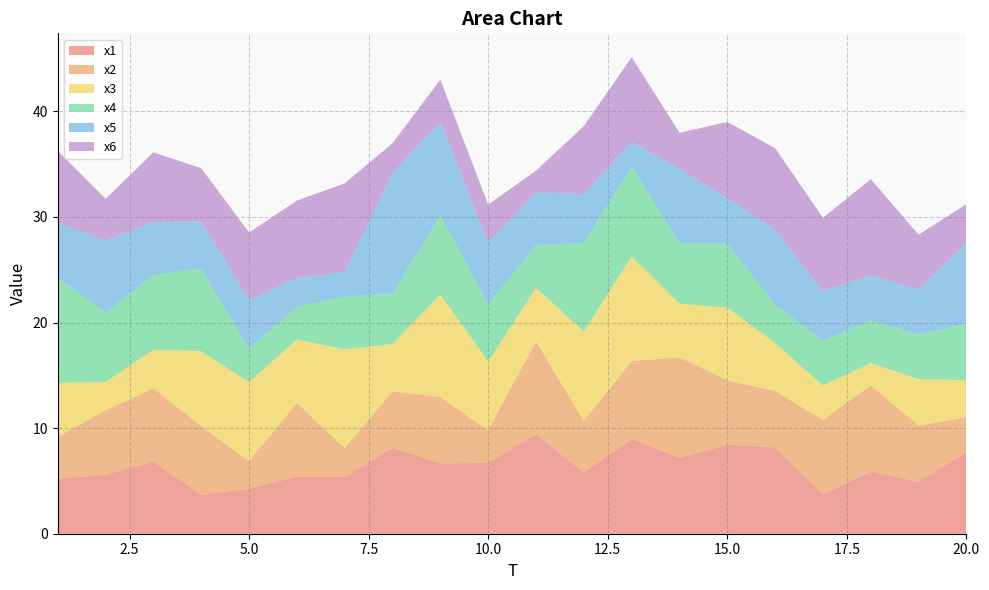

Reading right to left, extract all data points from this chart.

x1: 7.7	4.9	5.9	3.7	8.2	8.4	7.2	9.0	5.8	9.4	6.7	6.7	8.1	5.4	5.4	4.3	3.7	6.8	5.6	5.2
x2: 3.3	5.3	8.2	7.1	5.3	6.1	9.5	7.4	4.9	8.8	3.1	6.3	5.4	2.7	7.0	2.6	6.5	6.9	6.1	4.0
x3: 3.5	4.4	2.1	3.2	4.6	6.9	5.1	9.9	8.5	5.1	6.5	9.7	4.5	9.4	6.0	7.5	7.1	3.6	2.7	5.1
x4: 5.3	4.2	4.0	4.2	3.6	6.1	5.8	8.5	8.4	4.1	5.4	7.5	4.7	5.0	3.1	3.2	7.8	7.1	6.6	9.9
x5: 7.7	4.2	4.3	4.7	7.1	4.3	7.0	2.4	4.6	5.0	5.9	8.8	11.4	2.3	2.8	4.6	4.5	5.0	6.8	5.3
x6: 3.6	5.2	9.1	7.0	7.8	7.2	3.4	8.0	6.4	2.0	3.6	4.0	2.8	8.4	7.3	6.4	5.1	6.6	4.0	6.8